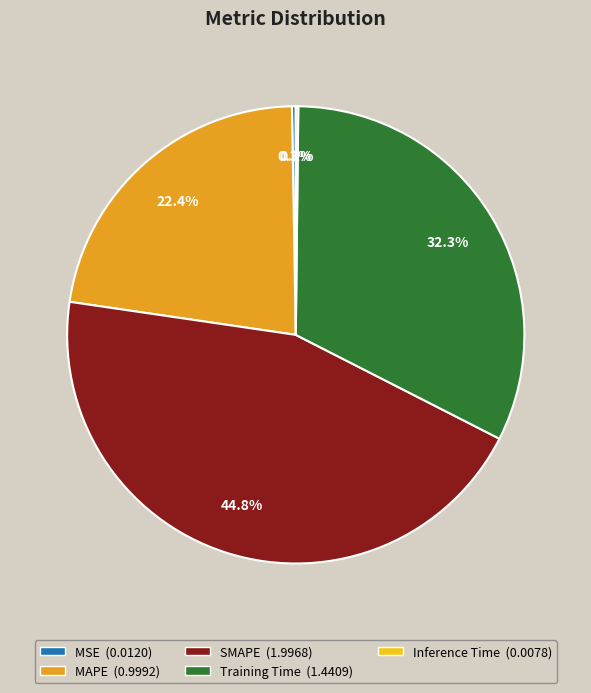

Is the sum of Training Time and MAPE greater than half?

Yes